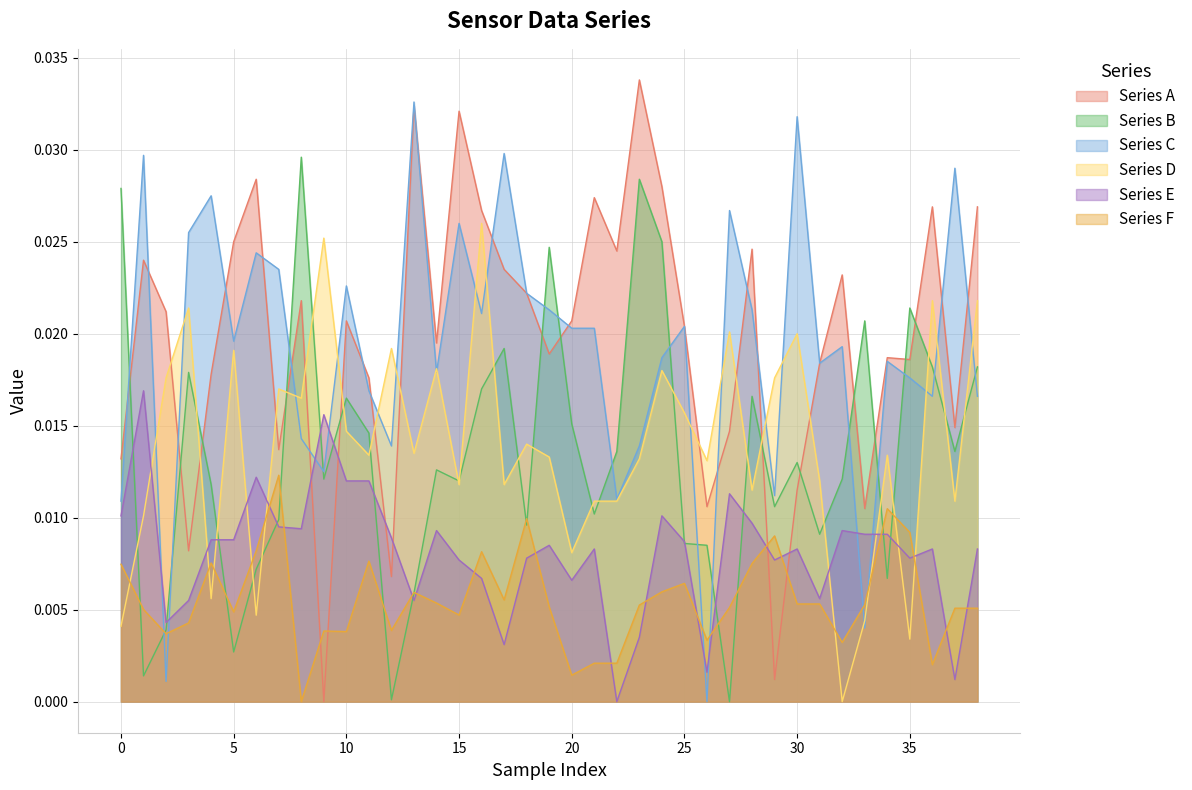

What is the sum of all Series C values?

0.7